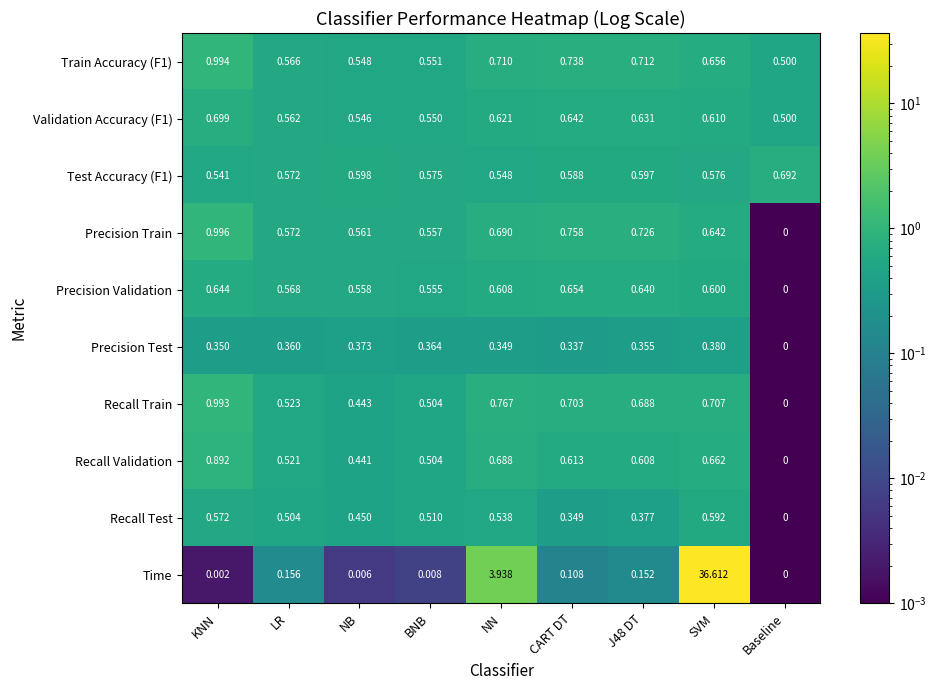

Between NN and J48 DT, which series saw the biggest shift?

Time